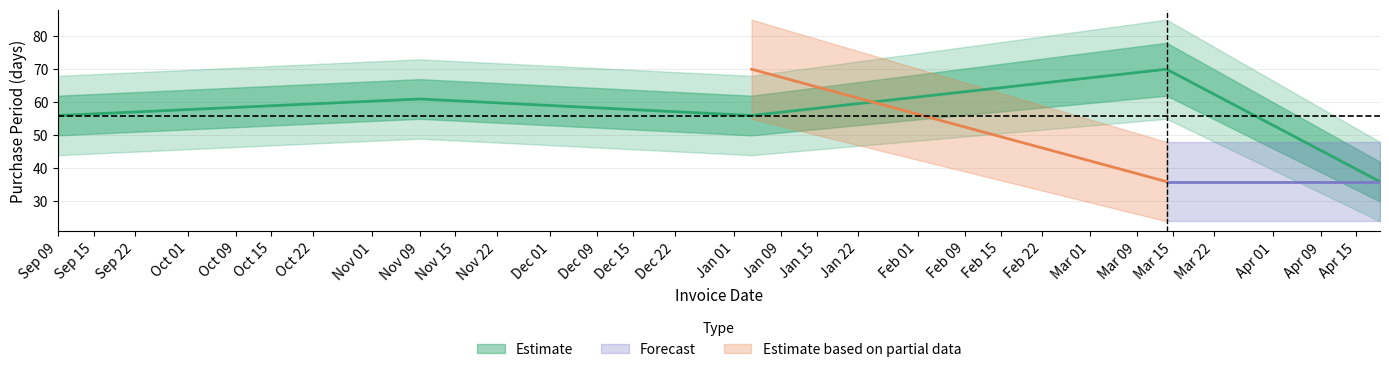

The chart shows a value of 56 at 2016-04-19. True or false?

False